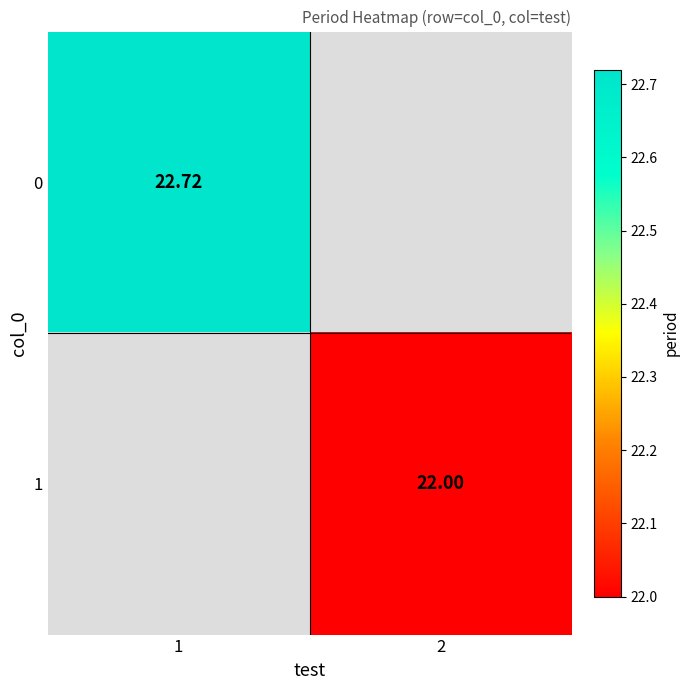

At how many categories does at least one series exceed 22?

1